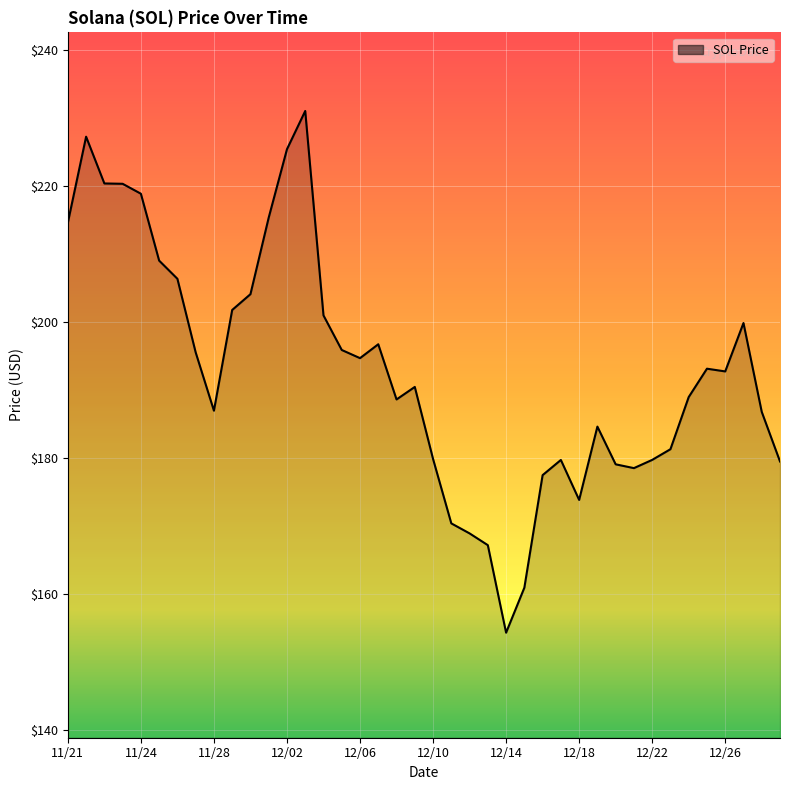

What is the smallest value displayed?

154.3